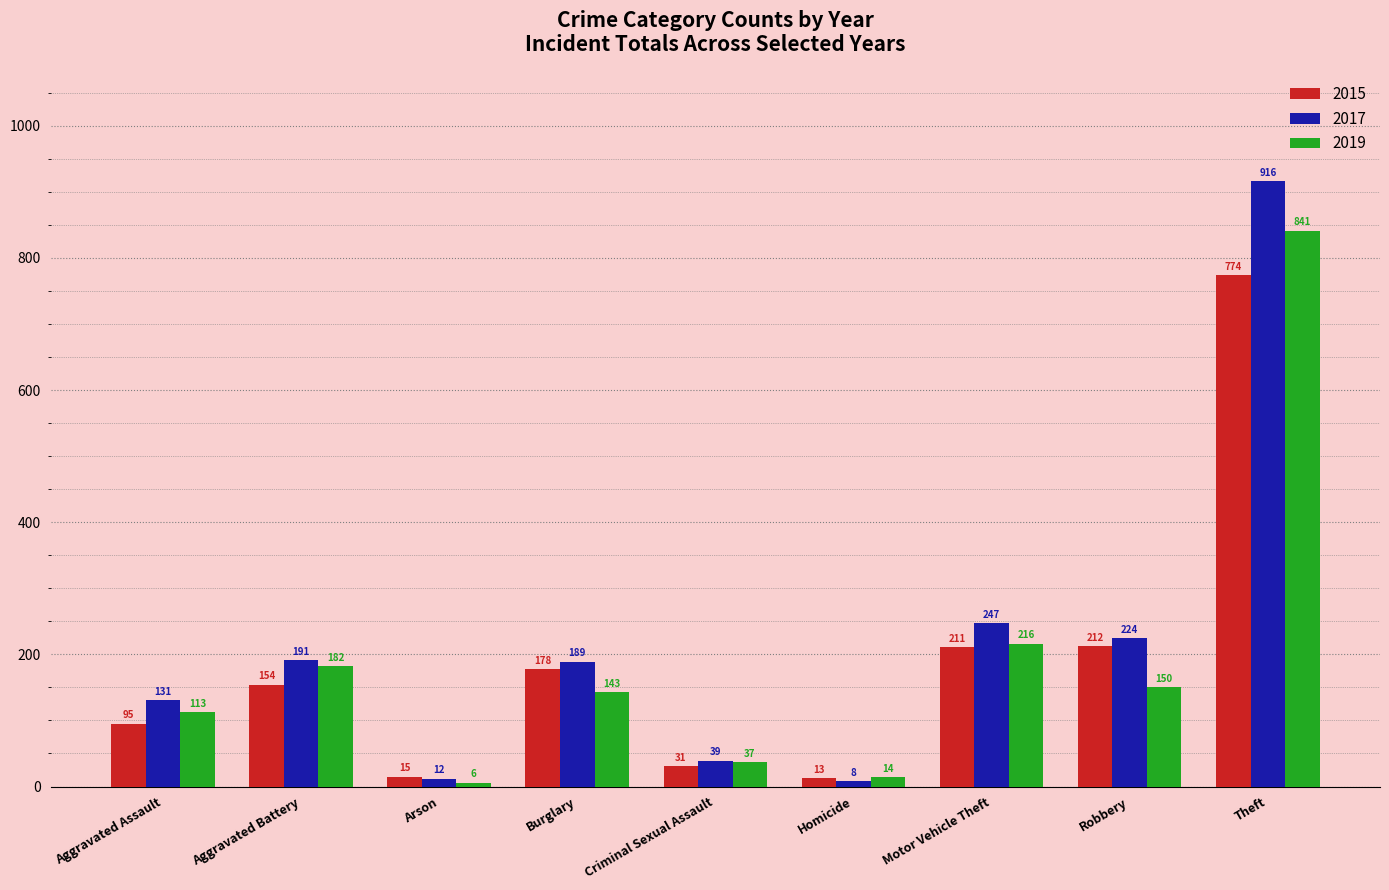

How many data points in 2019 are less than 143?

4